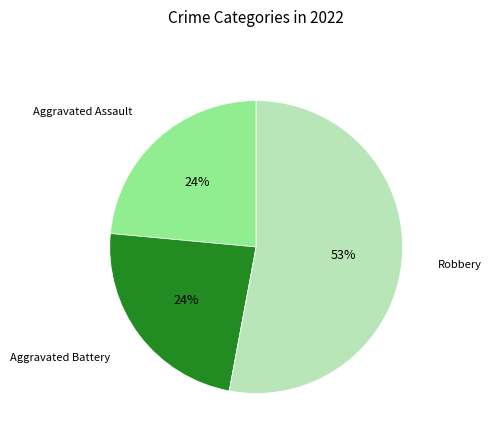

Does any single category account for the majority?

Yes